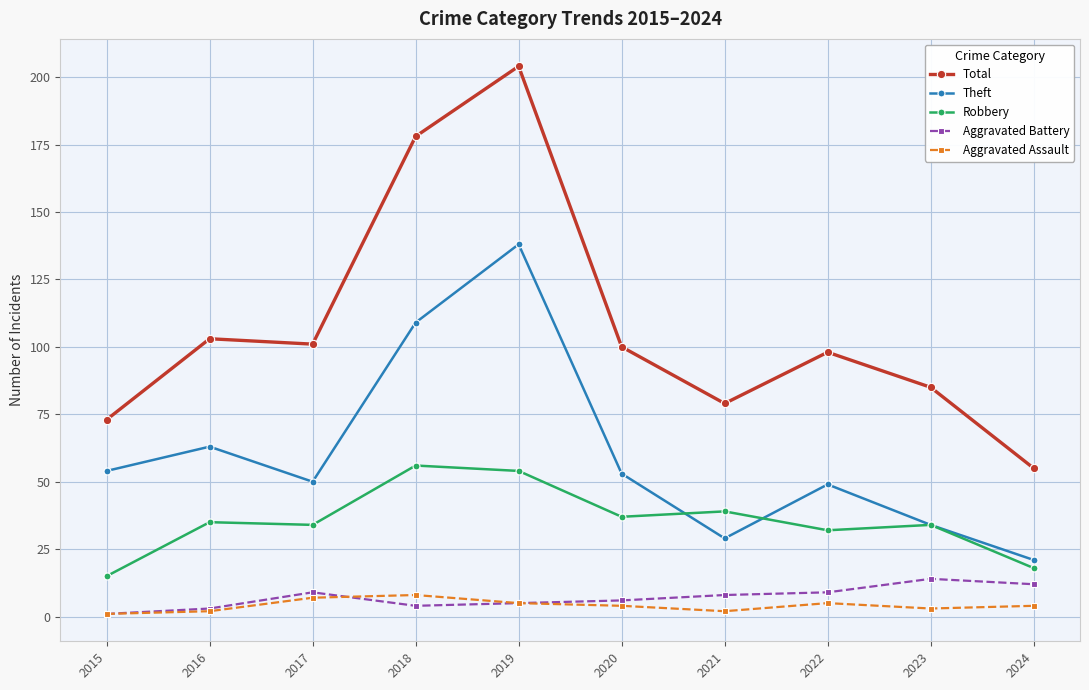

Which series changed the most between 2015 and 2017?

Total